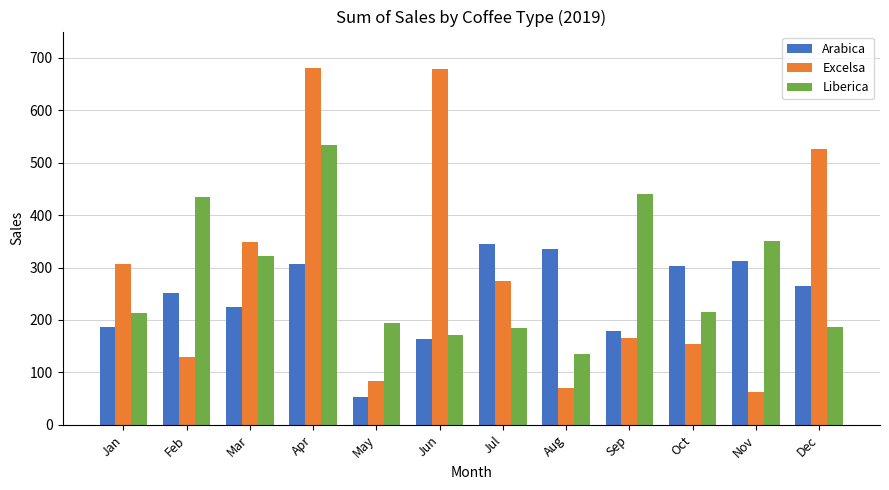

At how many categories does at least one series exceed 274?

11